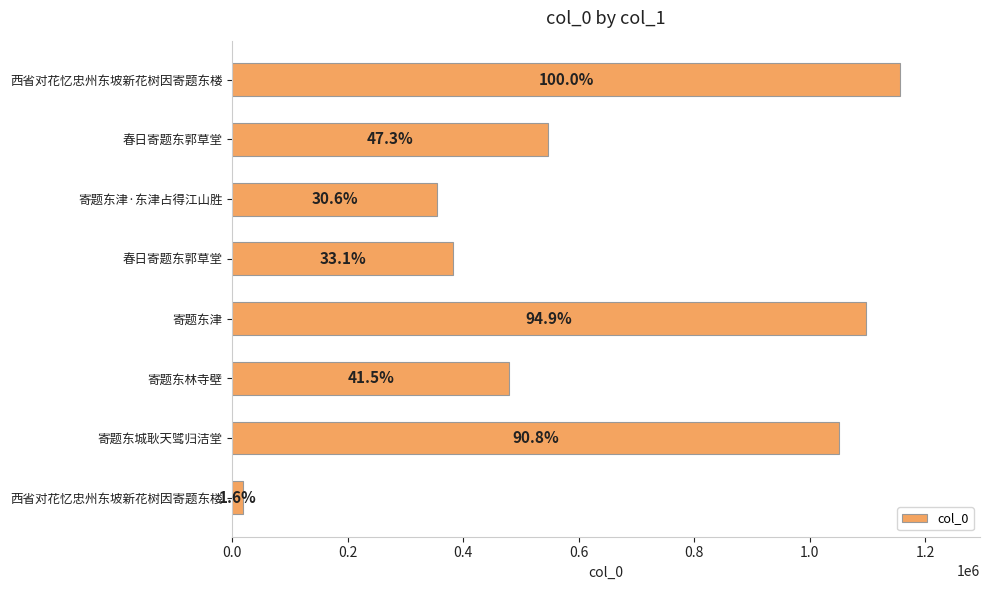

What is the sum of all values?

5085662